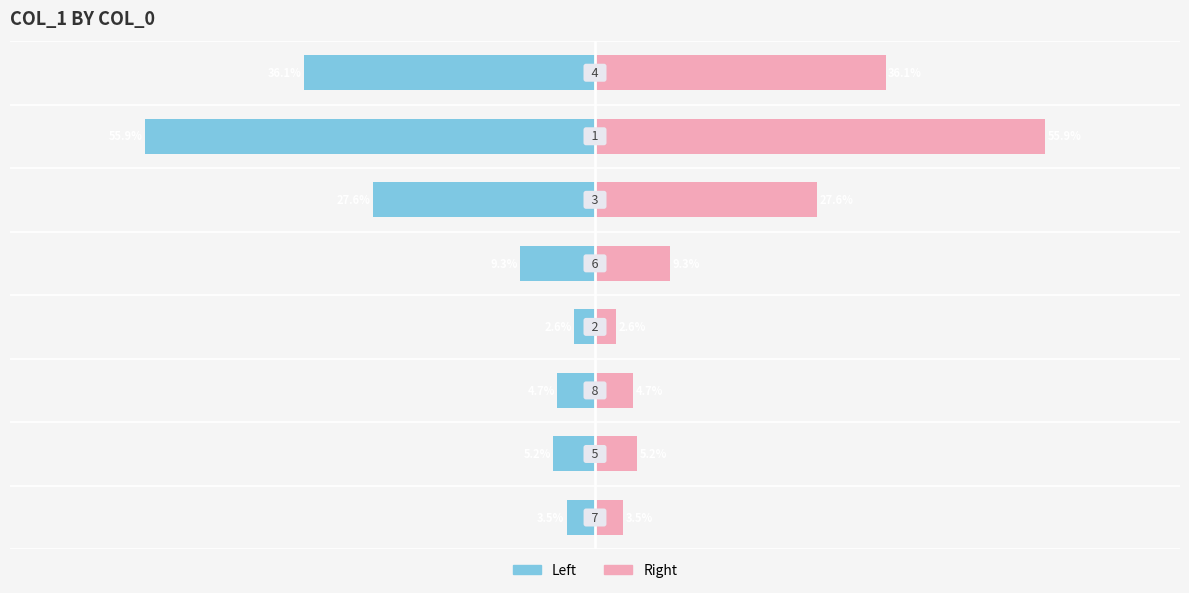

Does the chart contain stacked bars?

No